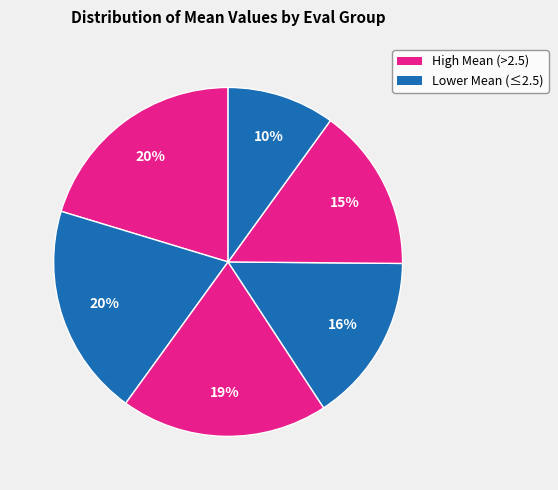

How many slices are in this pie chart?

6